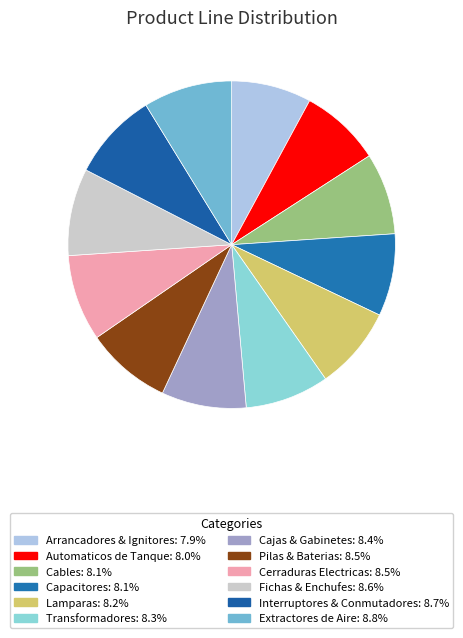

Is there a majority slice in this chart?

No